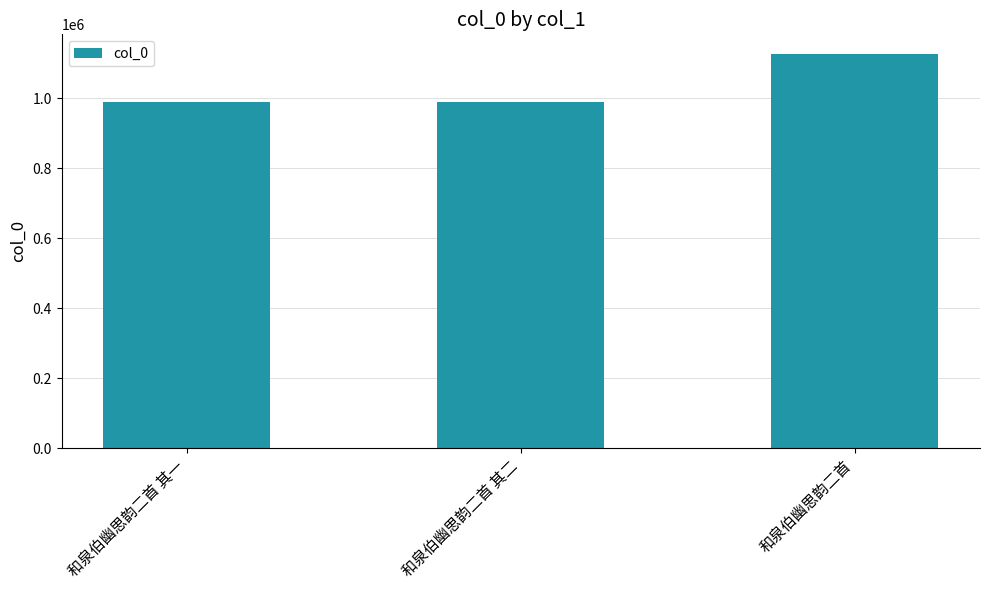

The value at 和泉伯幽思韵二首 其一 is 1412735. True or false?

False